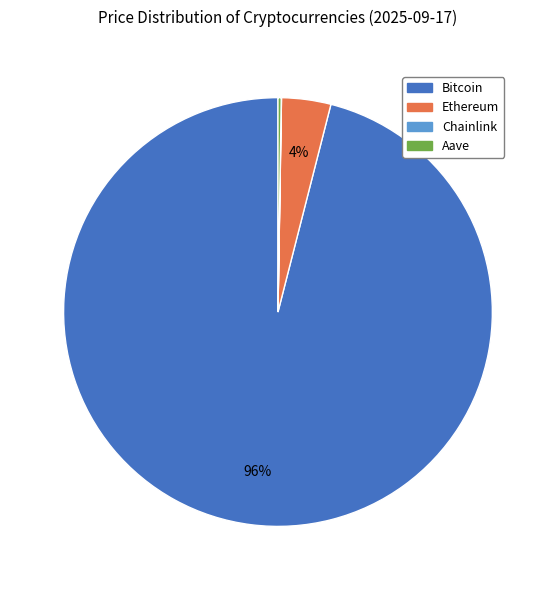

What is the largest slice in the pie chart?

Bitcoin